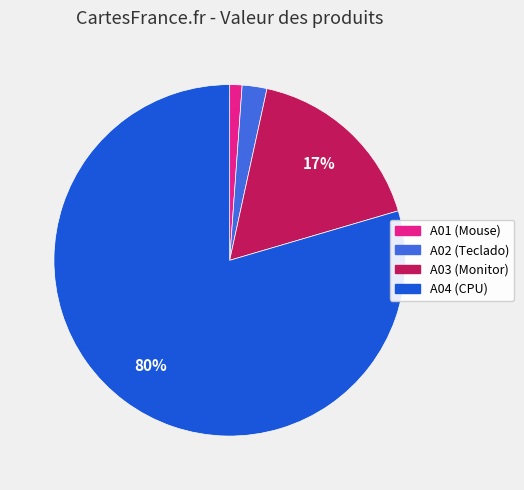

Does A04 account for over 50% of the chart?

Yes